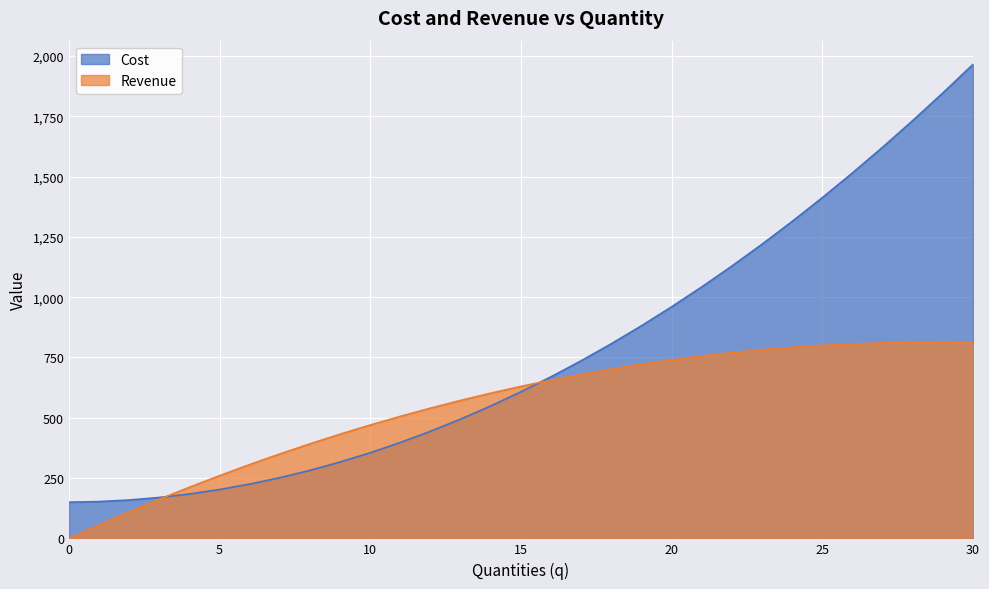

What is the greatest value displayed?

1965.0